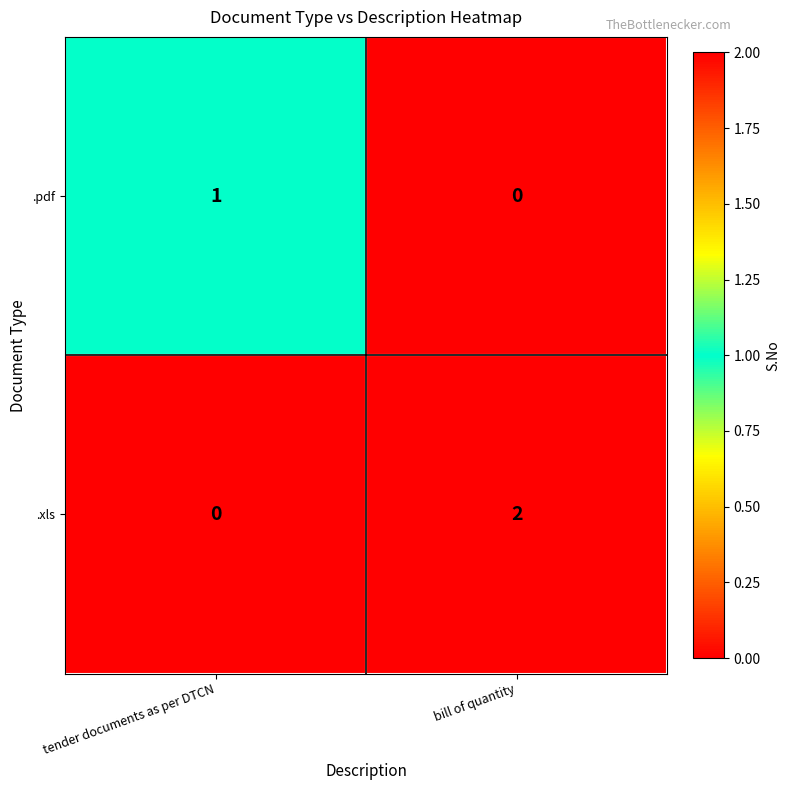

Which category has the highest value across all series?

bill of quantity